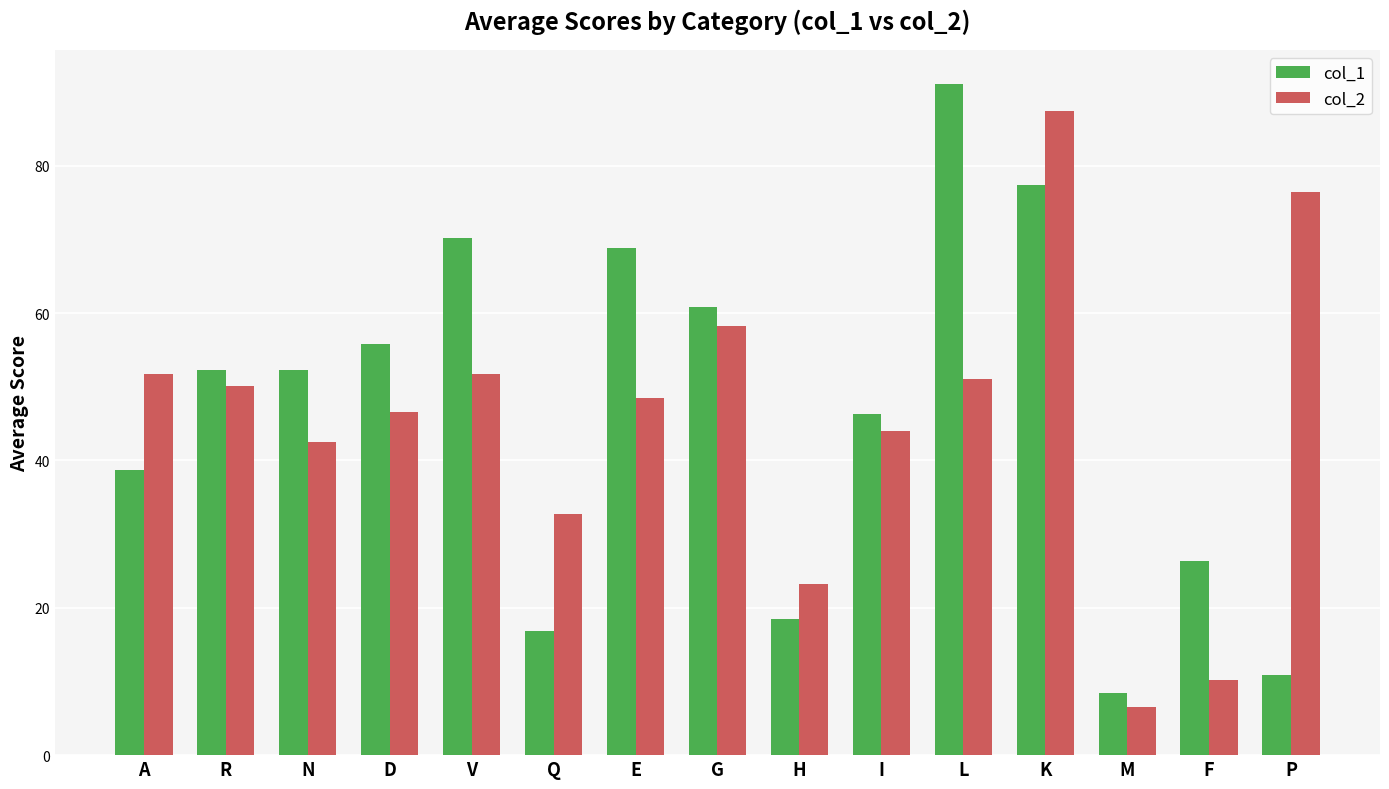

What is the value of the col_2 bar at the 9th from the left?

23.3